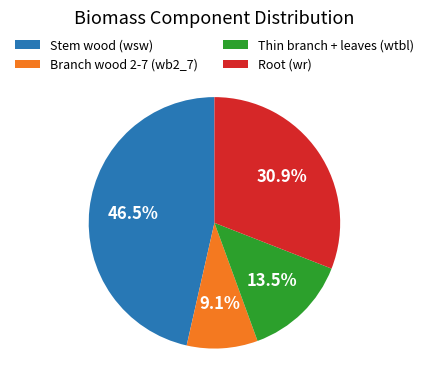

How much of the chart is everything except Thin branch + leaves (wtbl)?

86.5%